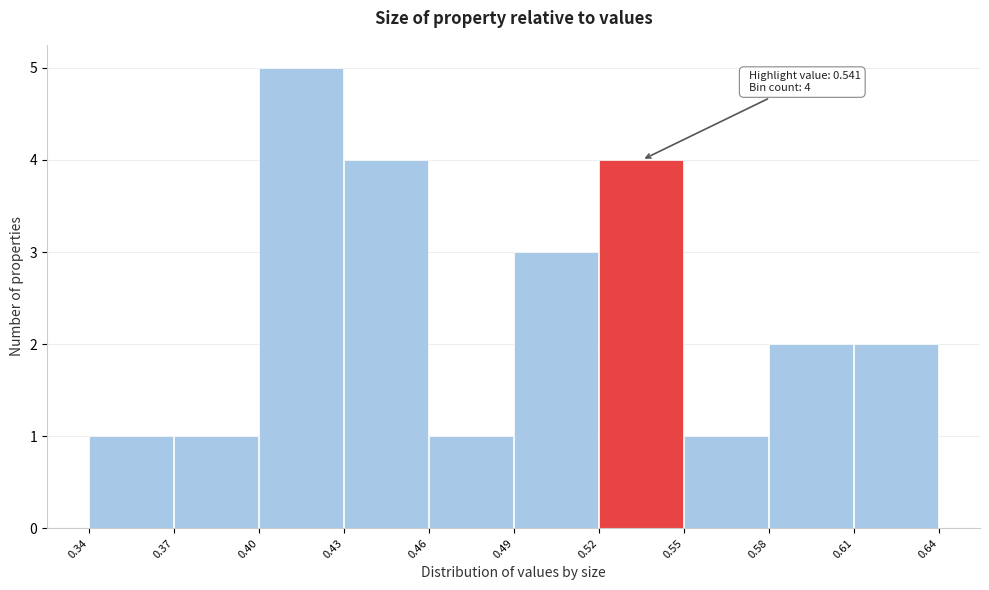

Reading left to right, list all the values displayed in this chart.

0.34=1	0.37=1	0.40=5	0.43=4	0.46=1	0.49=3	0.52=4	0.55=1	0.58=2	0.61=2